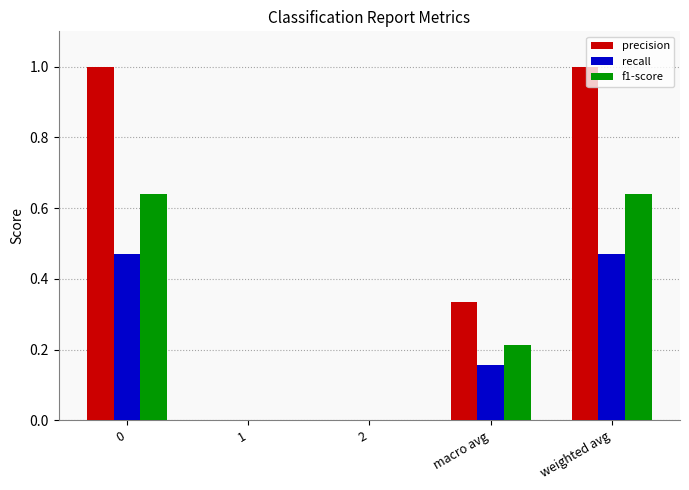

Does the chart contain stacked bars?

No